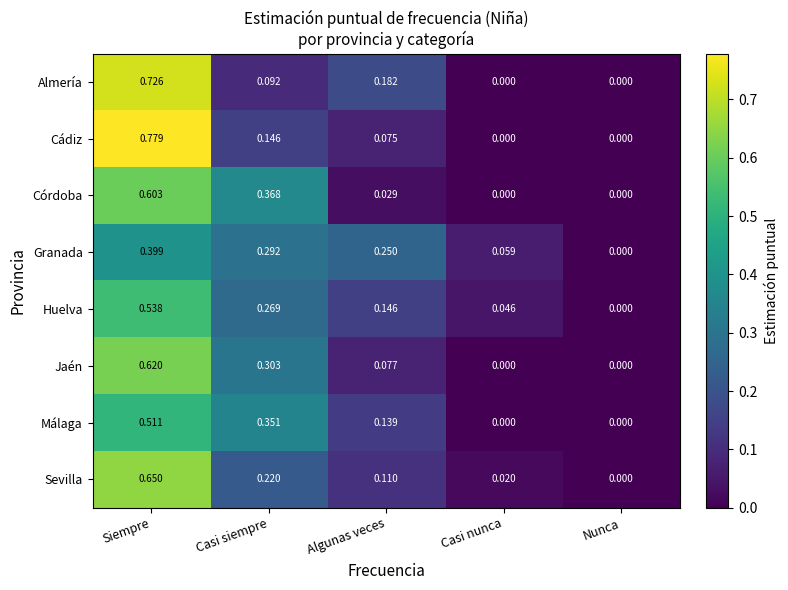

List the series in order of their peak value, highest first.

Cádiz, Almería, Sevilla, Jaén, Córdoba, Huelva, Málaga, Granada